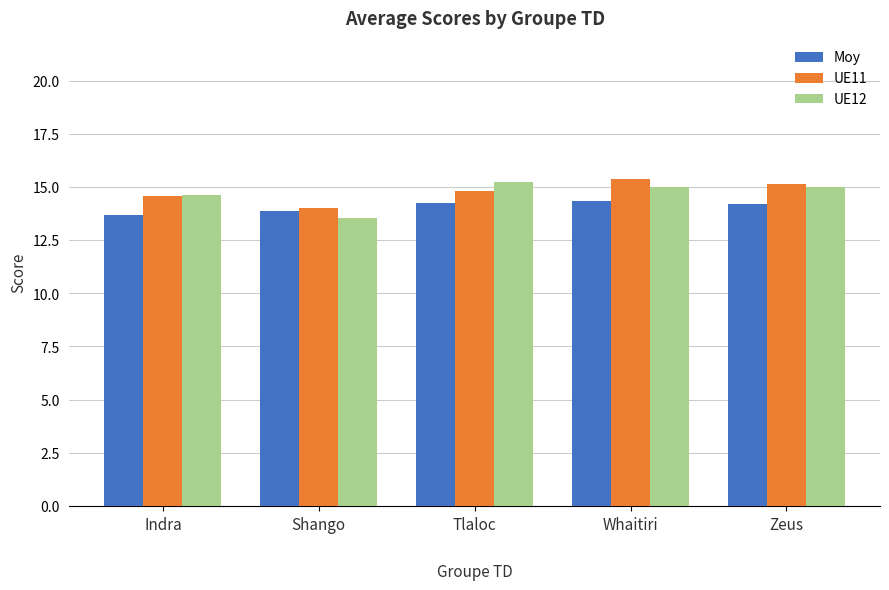

Which category has the lowest value in the UE11 series?

Shango